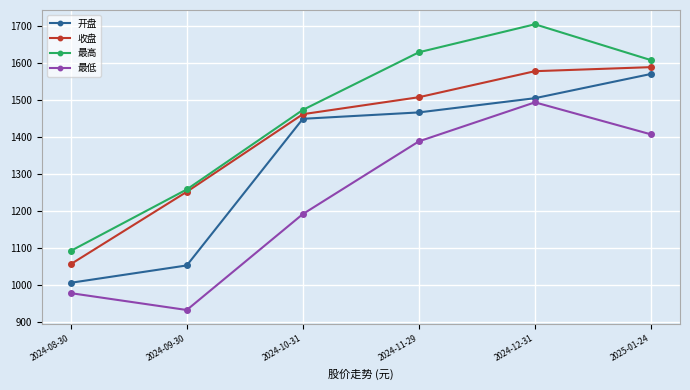

True or false: 最高 and 开盘 cross at least once.

False